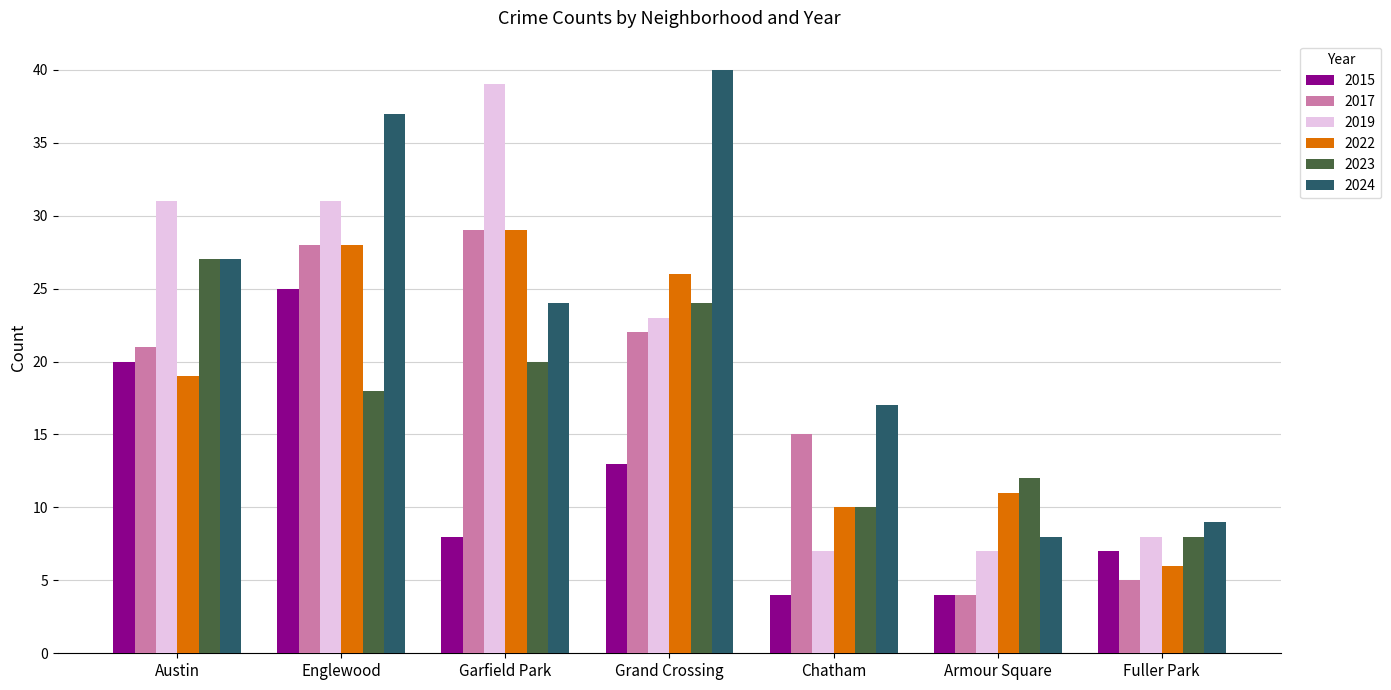

The 2019 series shows 50 at Englewood. True or false?

False